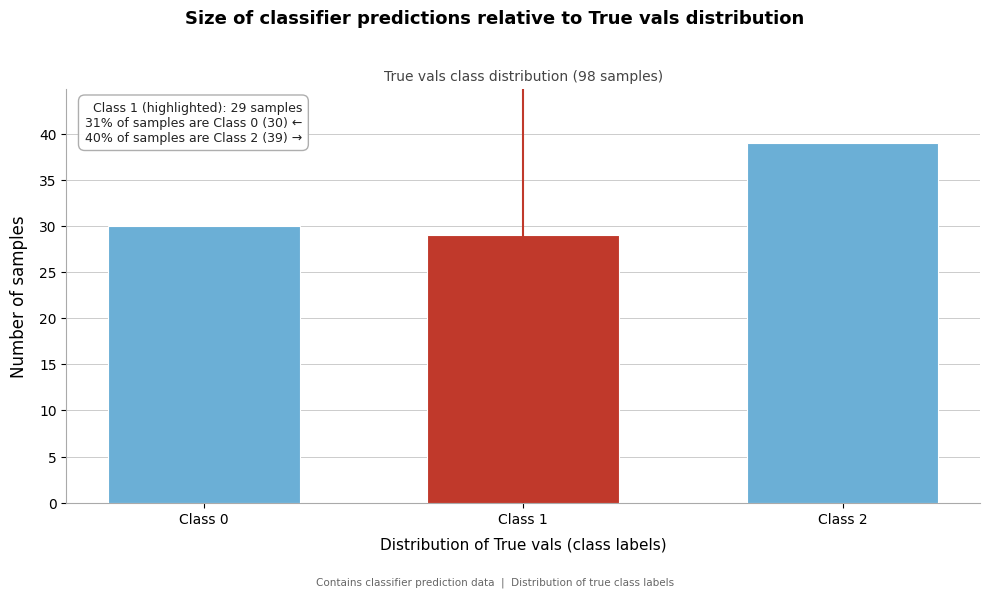

Reading right to left, what are all the values shown in this chart?

39	29	30